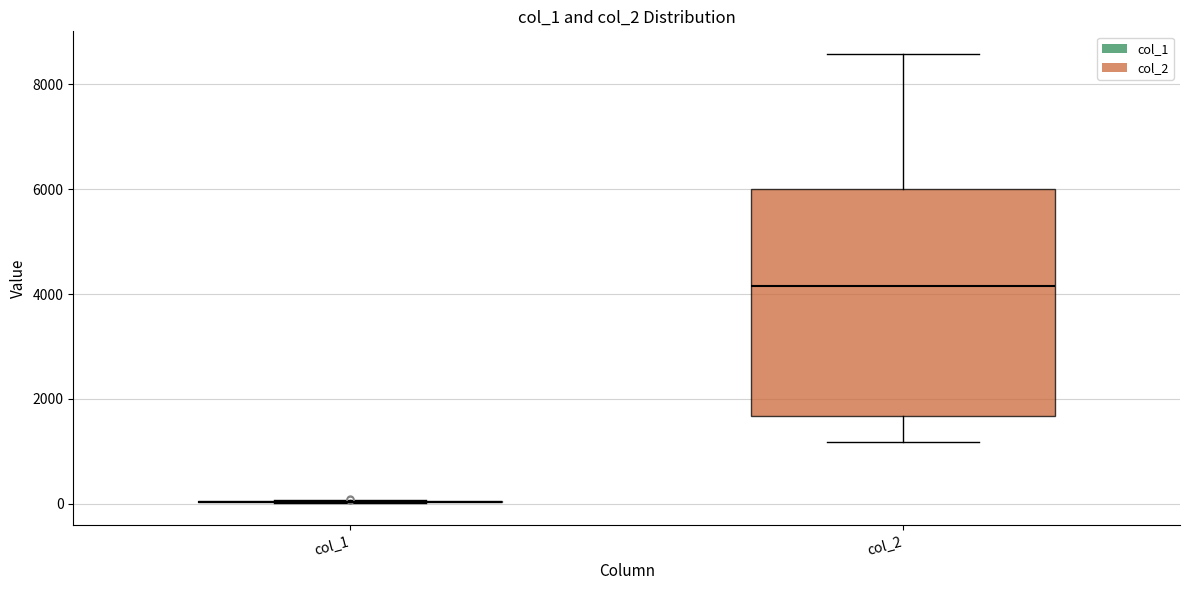

Which box is the tallest, from its lower edge to its upper edge?

col_2